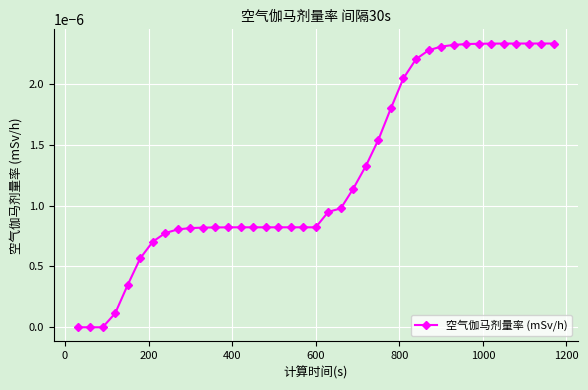

How many series are shown in this chart?

1